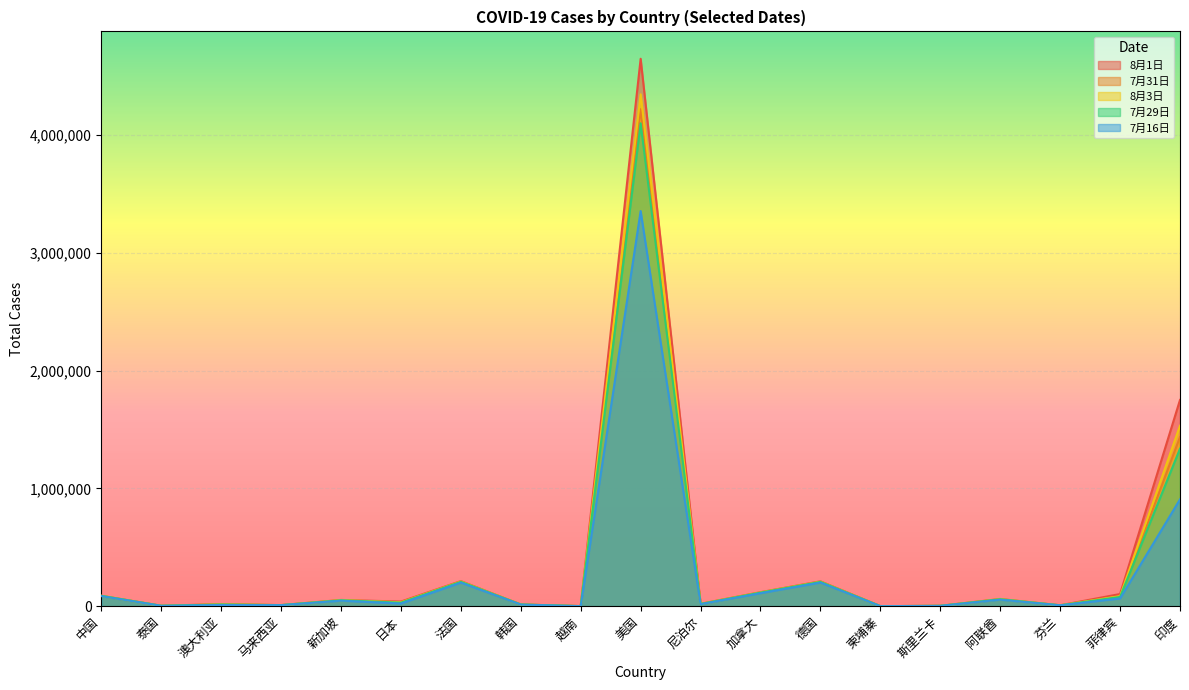

What is the highest value of the 7月31日 series?

4218880